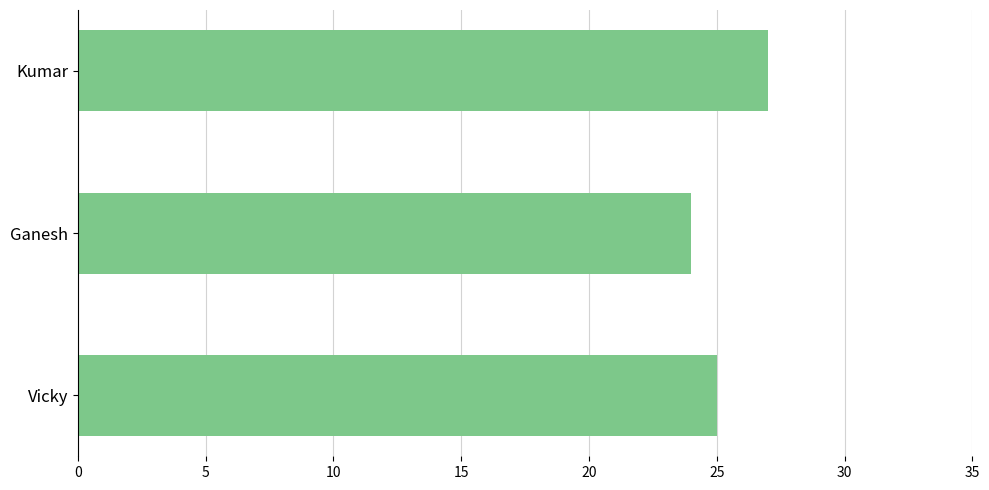

How many categories are shown in the chart?

3